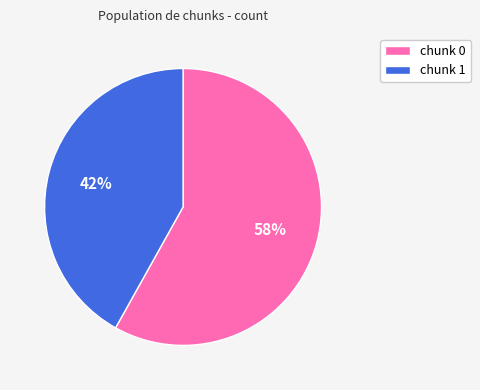

Which has a higher value, chunk 0 or chunk 1?

chunk 0